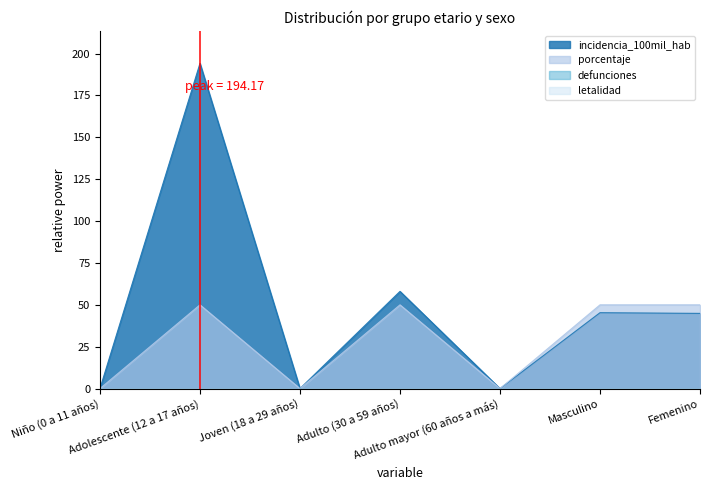

Reading left to right, extract all data points from this chart.

incidencia_100mil_hab: 0.0	194.2	0.0	58.0	0.0	45.3	44.9
porcentaje: 0.0	50.0	0.0	50.0	0.0	50.0	50.0